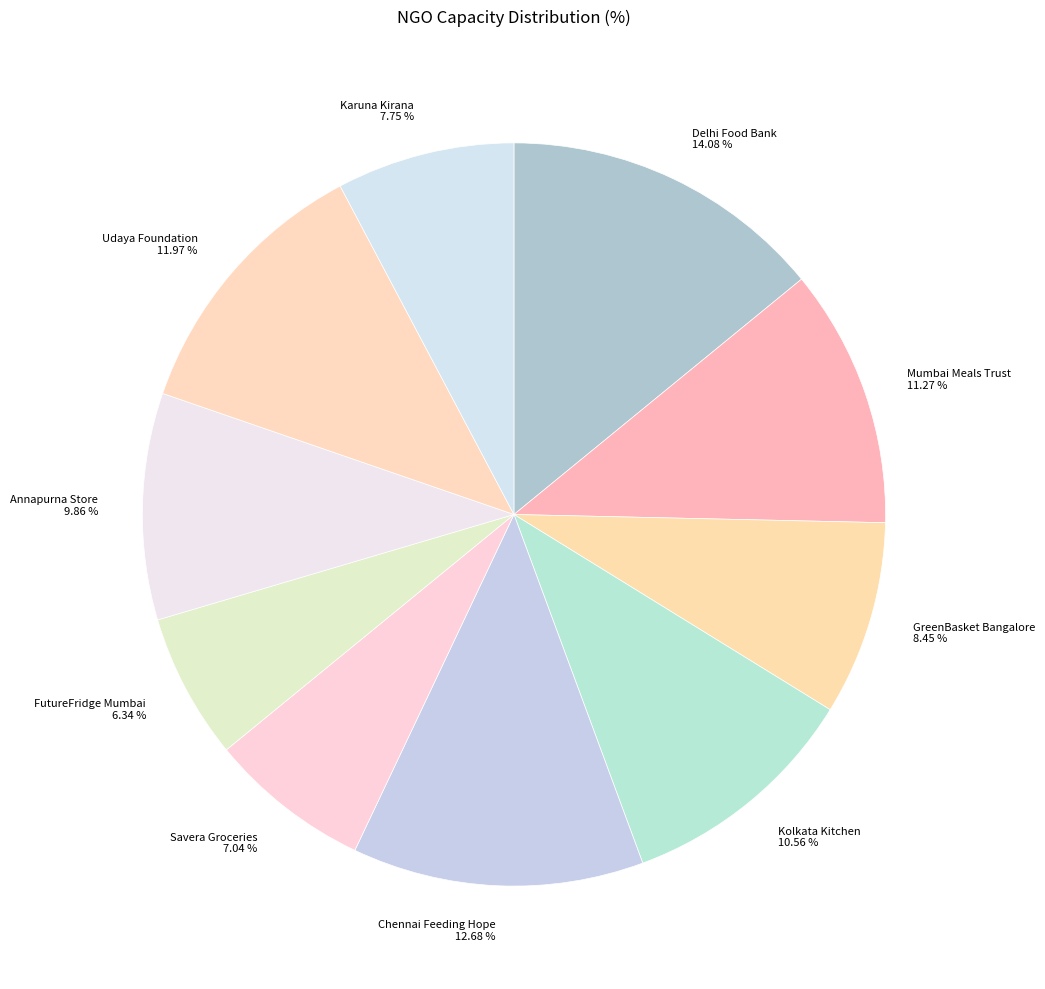

The Delhi Food Bank slice represents 23% of the pie. True or false?

False